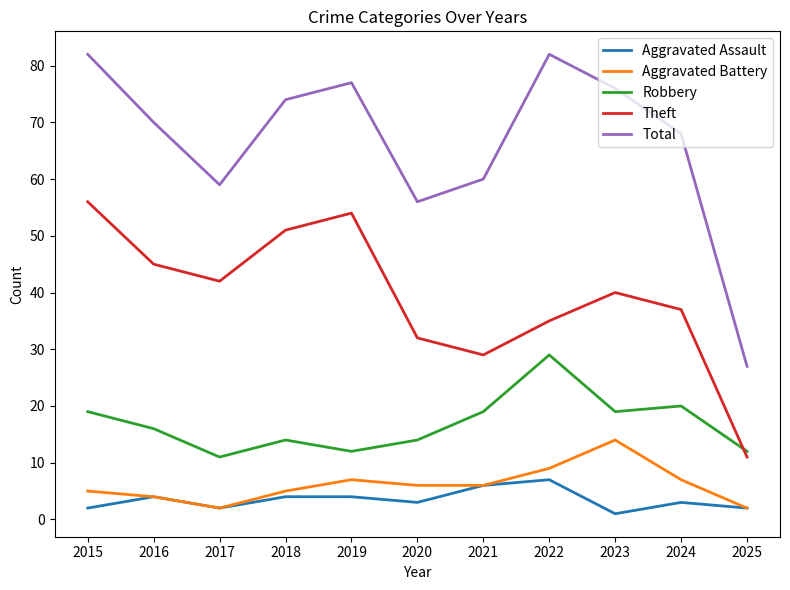

Which series has the widest spread of values?

Total